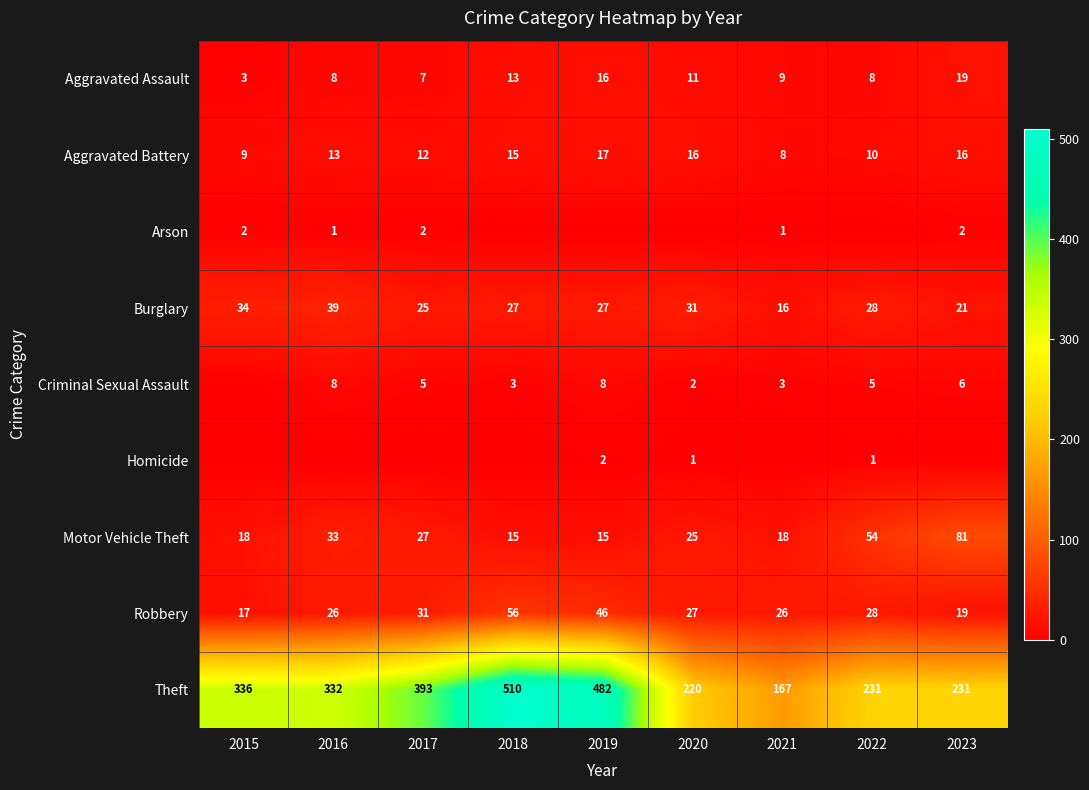

The value of Homicide at 2019 is 3. True or false?

False